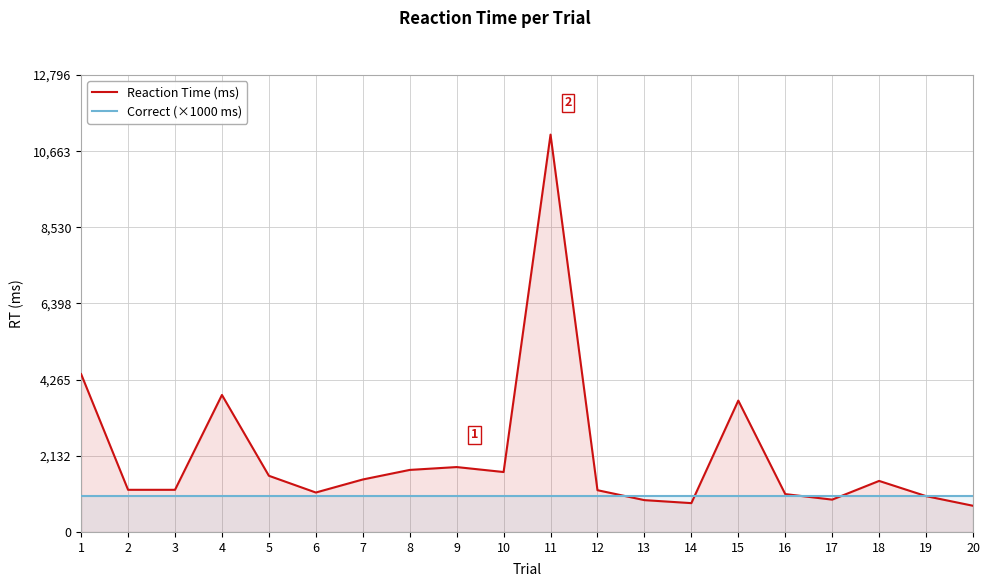

Reading left to right, list all the values displayed in this chart.

Reaction Time (ms): 1=4421	2=1180	3=1180	4=3836	5=1573	6=1104	7=1469	8=1737	9=1817	10=1678	11=11127	12=1169	13=891	14=807	15=3679	16=1060	17=905	18=1429	19=1003	20=733
Correct (×1000 ms): 1=1000	2=1000	3=1000	4=1000	5=1000	6=1000	7=1000	8=1000	9=1000	10=1000	11=1000	12=1000	13=1000	14=1000	15=1000	16=1000	17=1000	18=1000	19=1000	20=1000